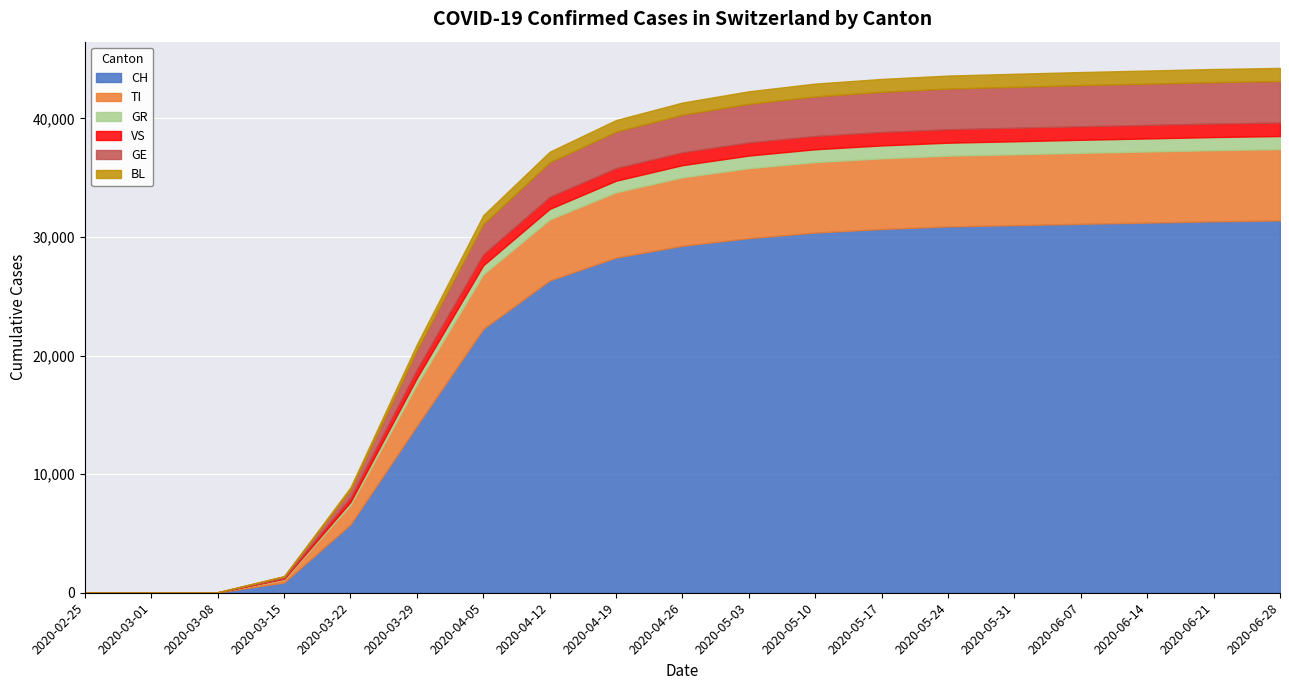

Reading left to right, what are all the values shown in this chart?

CH: 2020-02-25=0	2020-03-01=0	2020-03-08=27	2020-03-15=860	2020-03-22=5765	2020-03-29=14076	2020-04-05=22253	2020-04-12=26336	2020-04-19=28268	2020-04-26=29264	2020-05-03=29905	2020-05-10=30380	2020-05-17=30678	2020-05-24=30897	2020-05-31=31003	2020-06-07=31116	2020-06-14=31218	2020-06-21=31325	2020-06-28=31401
TI: 2020-02-25=0	2020-03-01=0	2020-03-08=7	2020-03-15=264	2020-03-22=1629	2020-03-29=3478	2020-04-05=4601	2020-04-12=5143	2020-04-19=5505	2020-04-26=5767	2020-05-03=5898	2020-05-10=5937	2020-05-17=5956	2020-05-24=5964	2020-05-31=5973	2020-06-07=5986	2020-06-14=5995	2020-06-21=6003	2020-06-28=6011
GR: 2020-02-25=0	2020-03-01=0	2020-03-08=2	2020-03-15=54	2020-03-22=259	2020-03-29=557	2020-04-05=765	2020-04-12=893	2020-04-19=977	2020-04-26=1032	2020-05-03=1068	2020-05-10=1085	2020-05-17=1091	2020-05-24=1095	2020-05-31=1098	2020-06-07=1099	2020-06-14=1101	2020-06-21=1103	2020-06-28=1104
VS: 2020-02-25=0	2020-03-01=0	2020-03-08=1	2020-03-15=64	2020-03-22=394	2020-03-29=728	2020-04-05=926	2020-04-12=1016	2020-04-19=1059	2020-04-26=1081	2020-05-03=1101	2020-05-10=1117	2020-05-17=1128	2020-05-24=1133	2020-05-31=1135	2020-06-07=1137	2020-06-14=1138	2020-06-21=1139	2020-06-28=1141
GE: 2020-02-25=0	2020-03-01=0	2020-03-08=3	2020-03-15=135	2020-03-22=656	2020-03-29=1616	2020-04-05=2540	2020-04-12=2911	2020-04-19=3082	2020-04-26=3175	2020-05-03=3263	2020-05-10=3342	2020-05-17=3393	2020-05-24=3432	2020-05-31=3459	2020-06-07=3474	2020-06-14=3485	2020-06-21=3494	2020-06-28=3498
BL: 2020-02-25=0	2020-03-01=0	2020-03-08=1	2020-03-15=25	2020-03-22=197	2020-03-29=501	2020-04-05=756	2020-04-12=897	2020-04-19=975	2020-04-26=1023	2020-05-03=1057	2020-05-10=1078	2020-05-17=1088	2020-05-24=1095	2020-05-31=1099	2020-06-07=1102	2020-06-14=1105	2020-06-21=1107	2020-06-28=1108